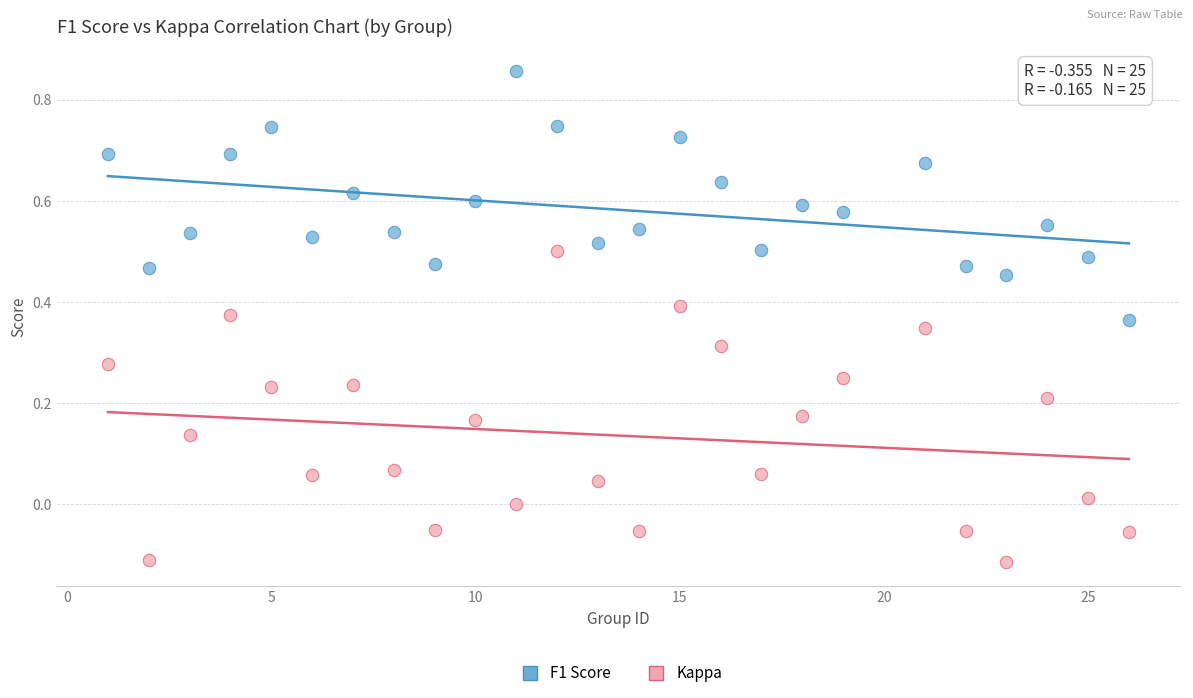

How many data points are displayed?

50